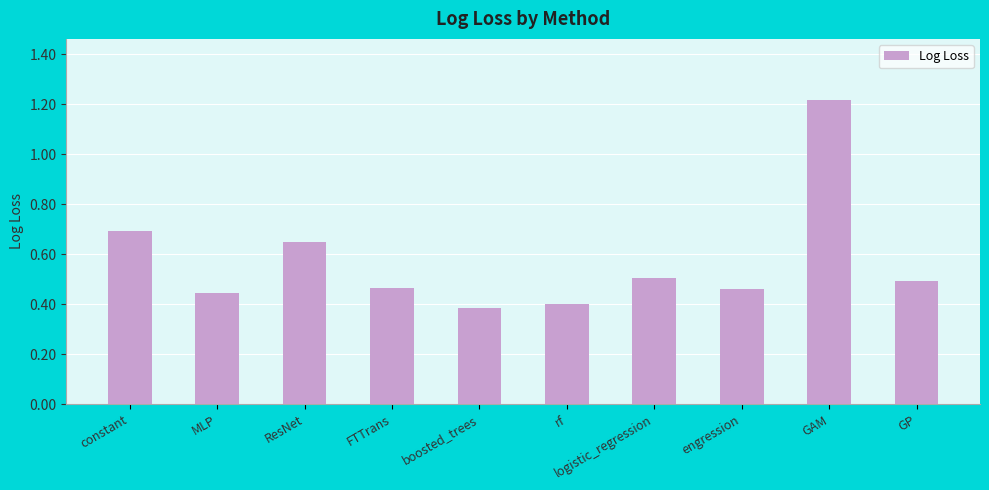

Is it true that the value at MLP is 0.3?

False